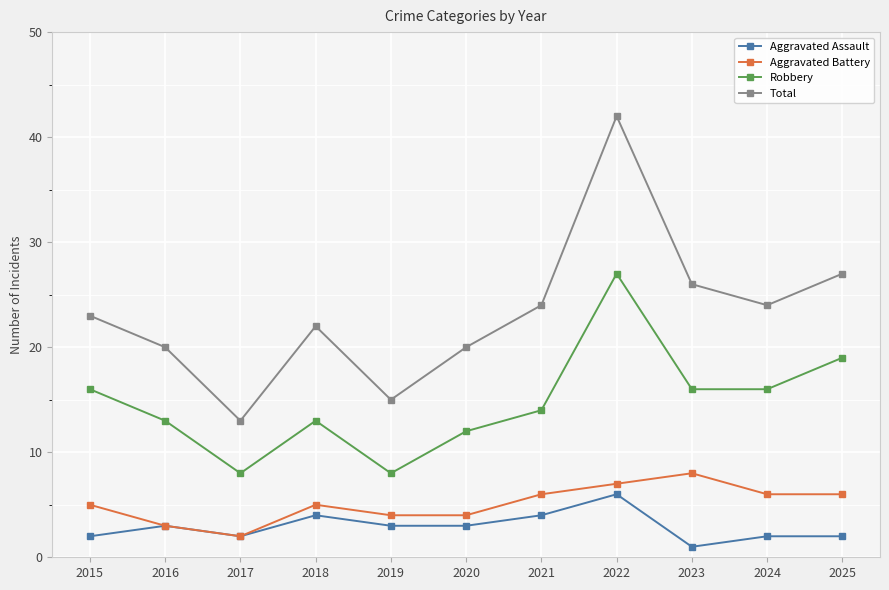

True or false: Total has a value of 7 at 2018.

False